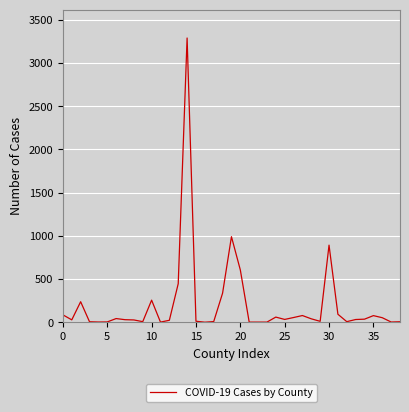

What is the average value?

202